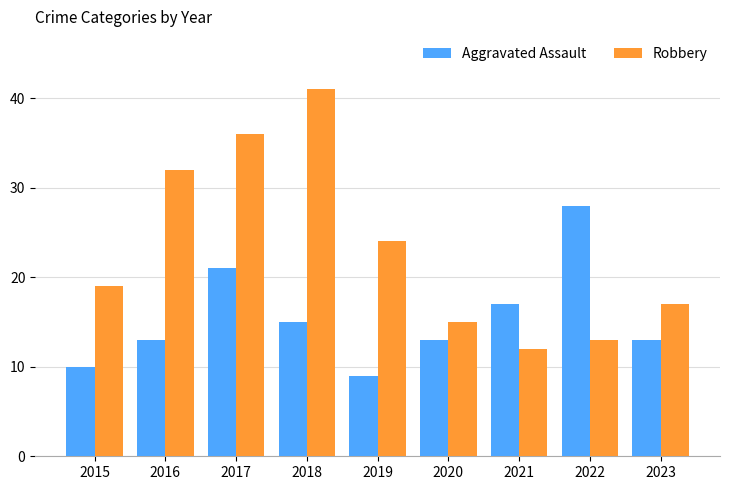

Reading left to right, transcribe all the data shown in this chart.

Aggravated Assault: 10	13	21	15	9	13	17	28	13
Robbery: 19	32	36	41	24	15	12	13	17